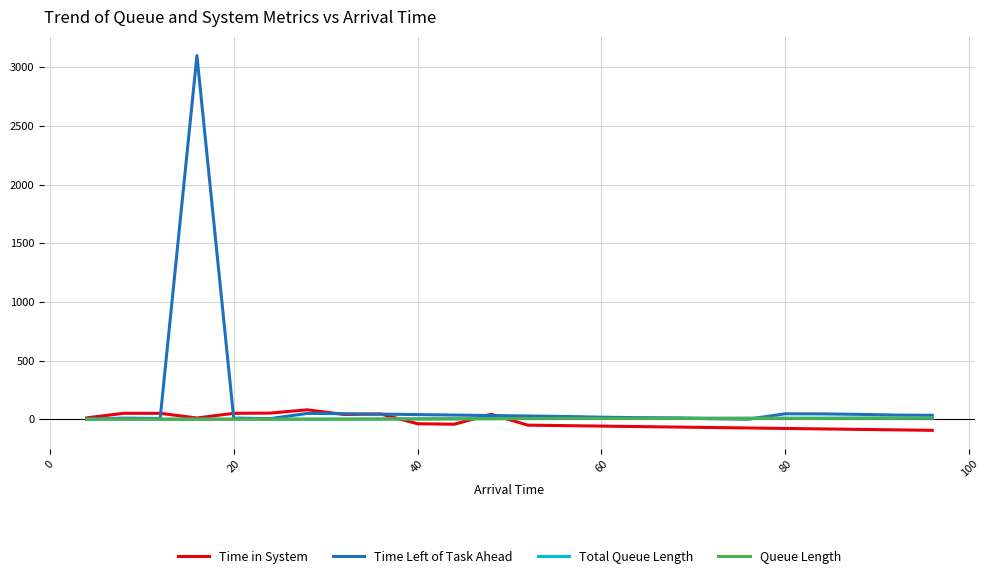

Which series has the largest total across all categories?

Time Left of Task Ahead